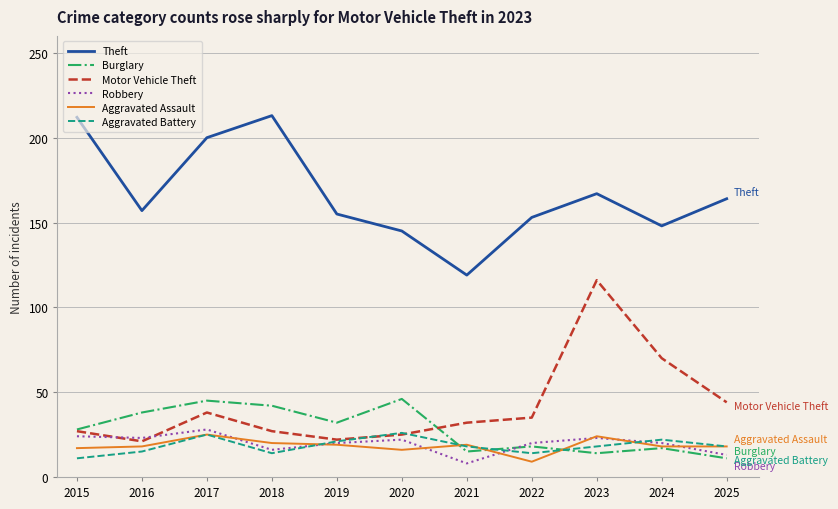

What is the difference between the Theft values at 2019 and 2020?

10